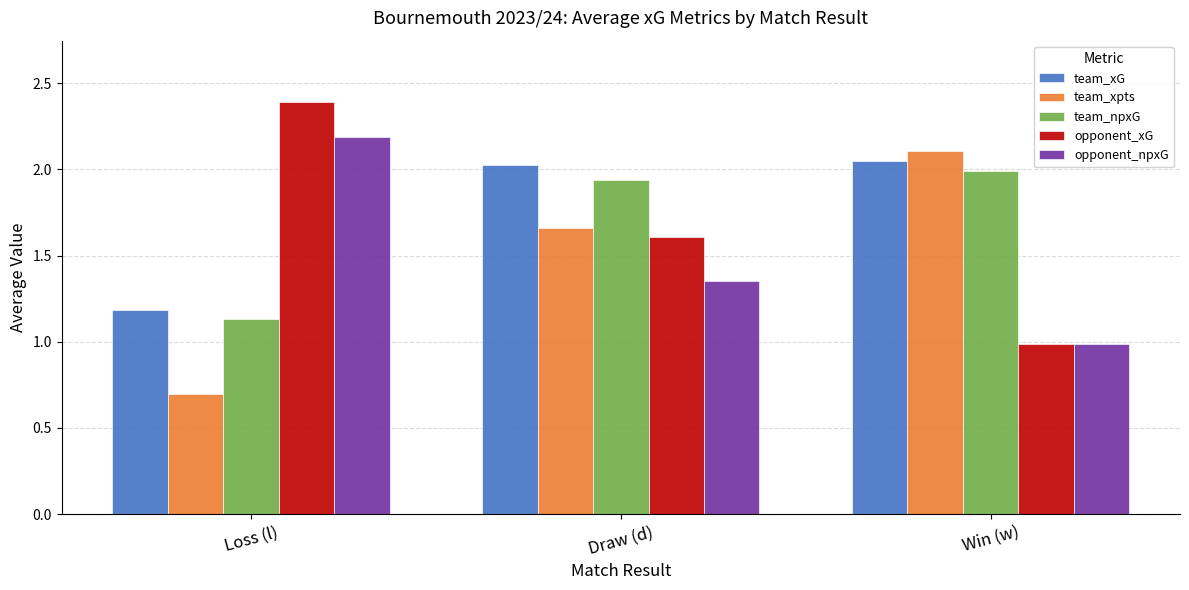

Is it true that team_npxG equals 2.0 at Win (w)?

True